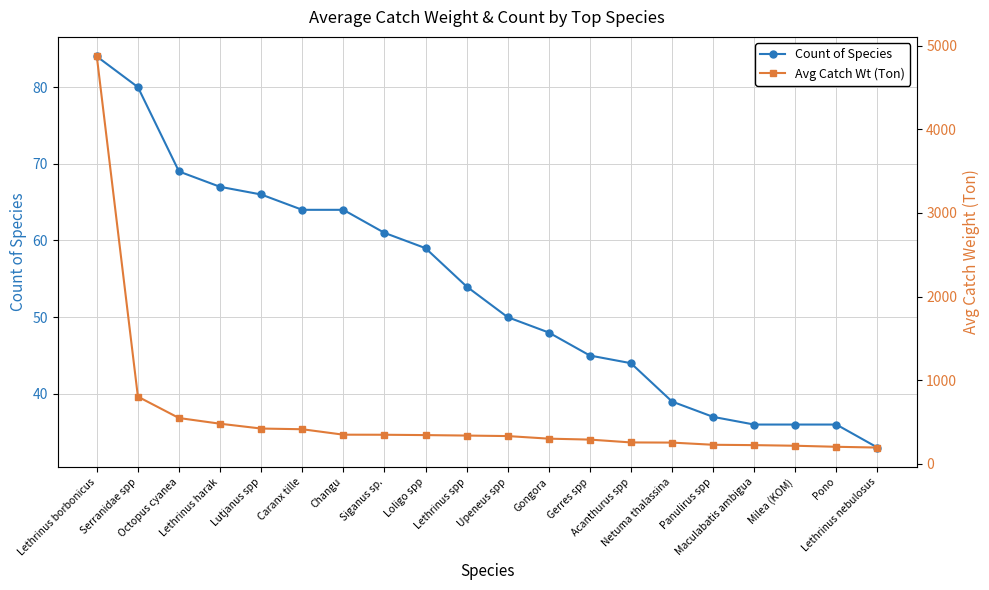

The Count of Species series shows 19.2 at Maculabatis ambigua. True or false?

False